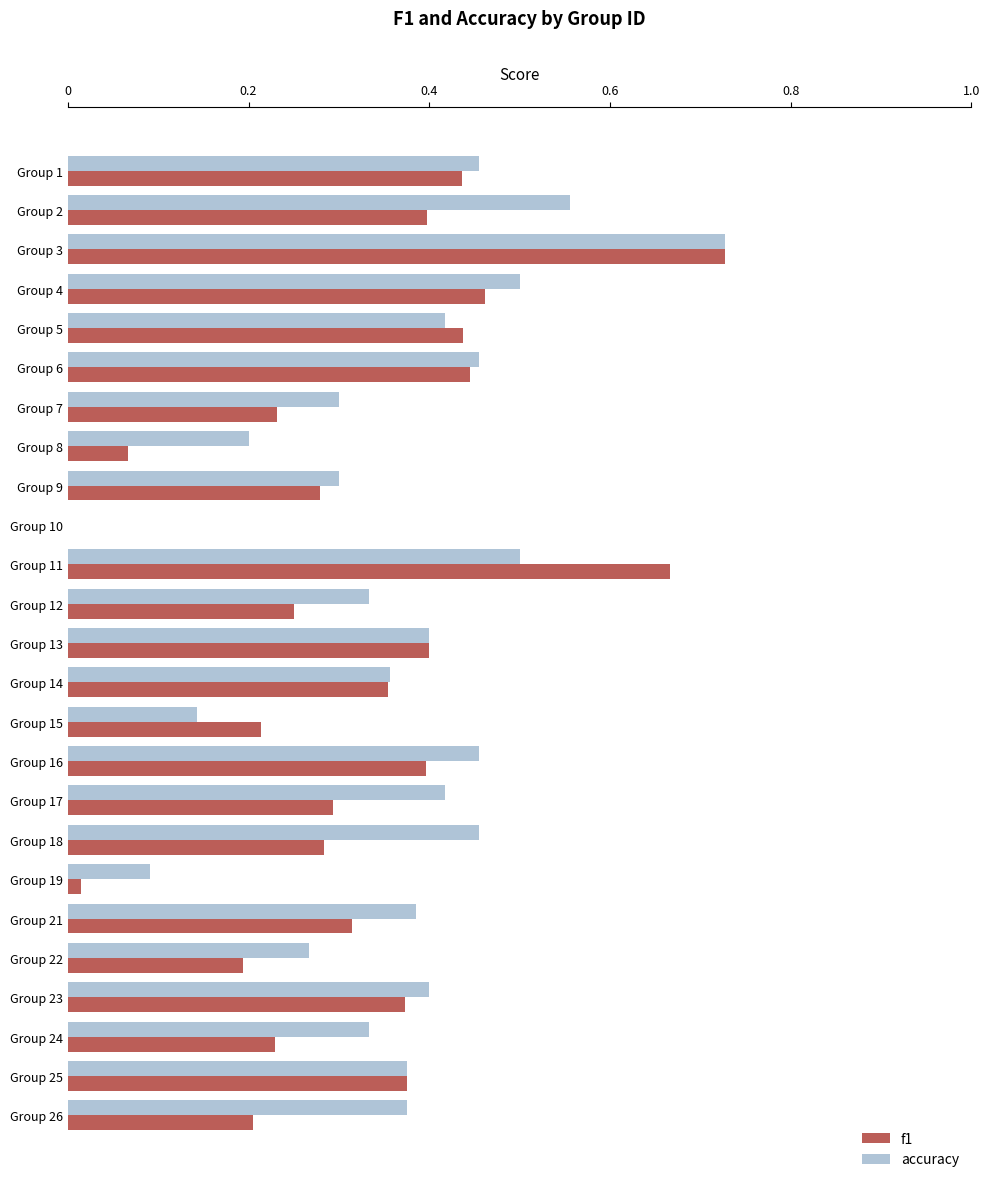

Count the number of data series in this chart.

2